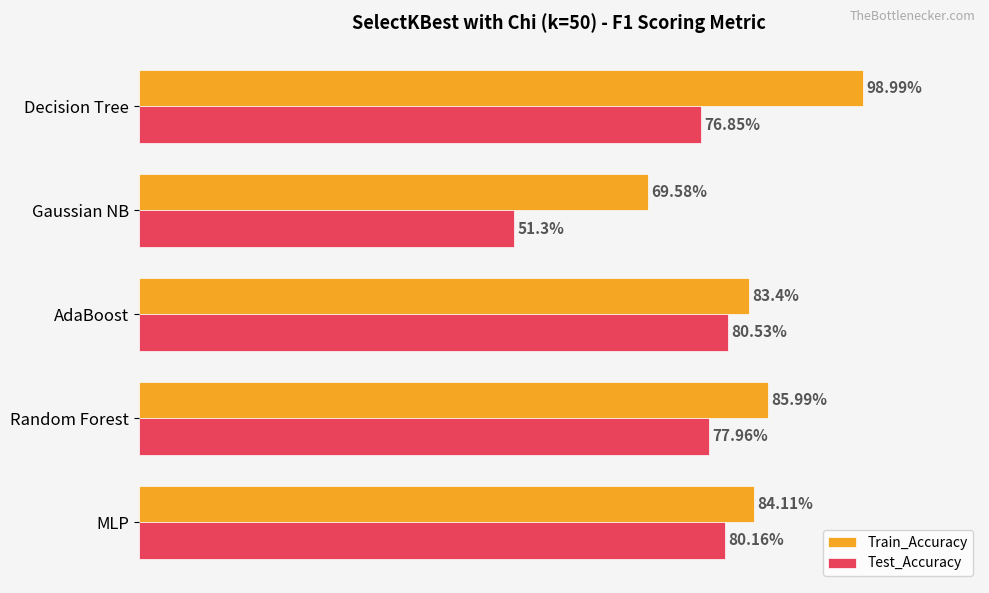

Where is Test_Accuracy nearest to the value 65?

Decision Tree